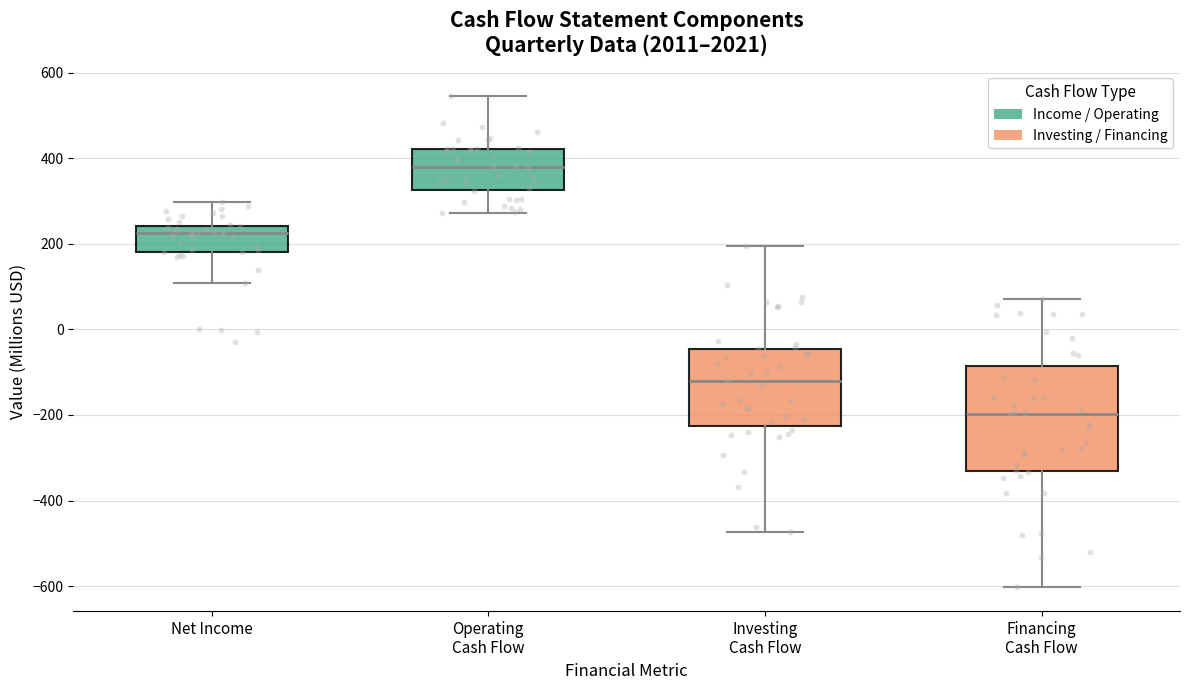

Which box has the highest median line?

Operating Cash Flow